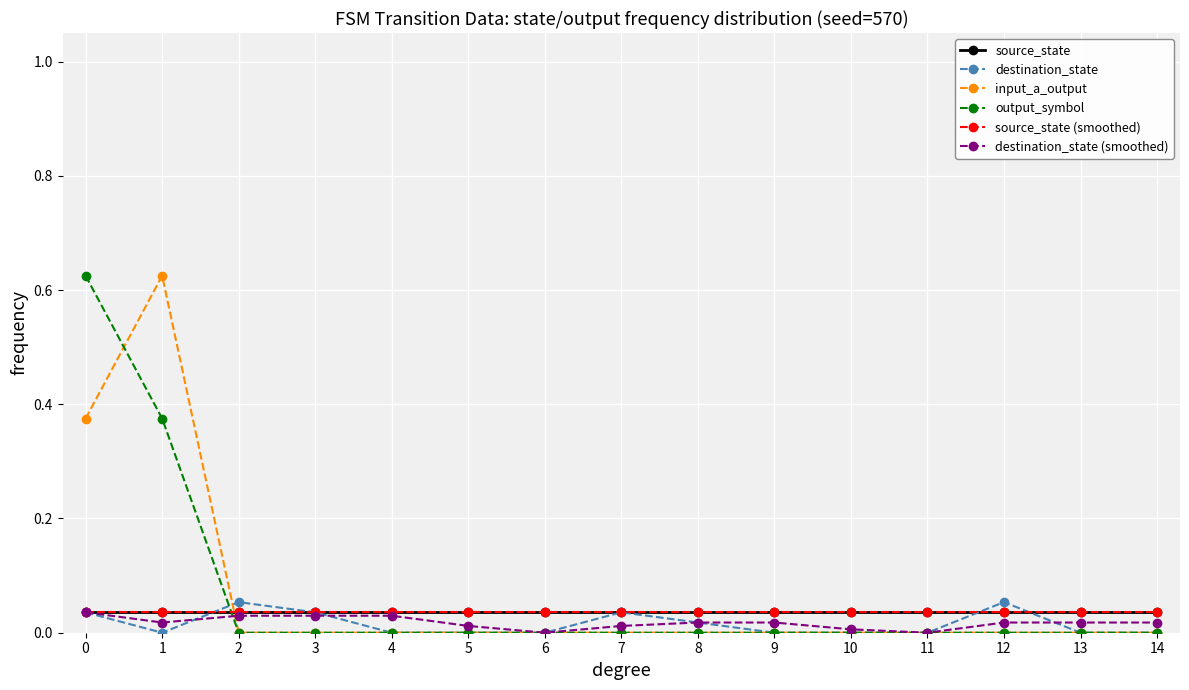

Does the chart have visible grid lines?

Yes